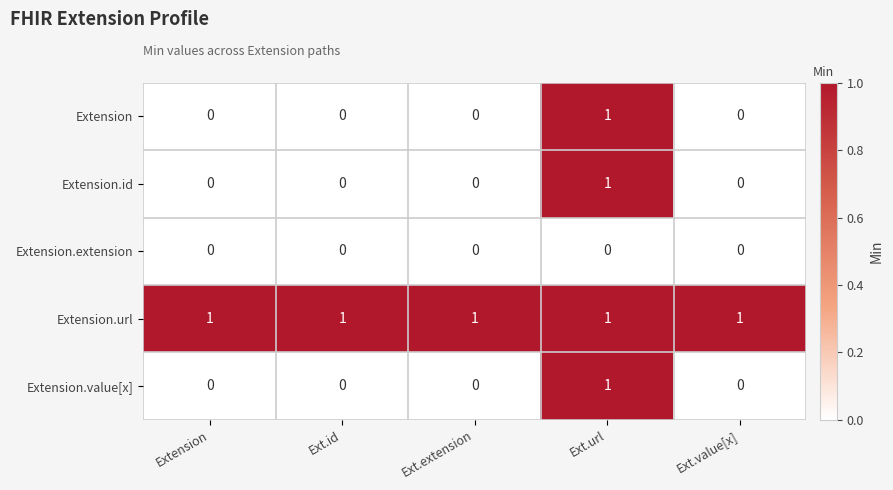

At which category is the sum across all series the highest?

Ext.url